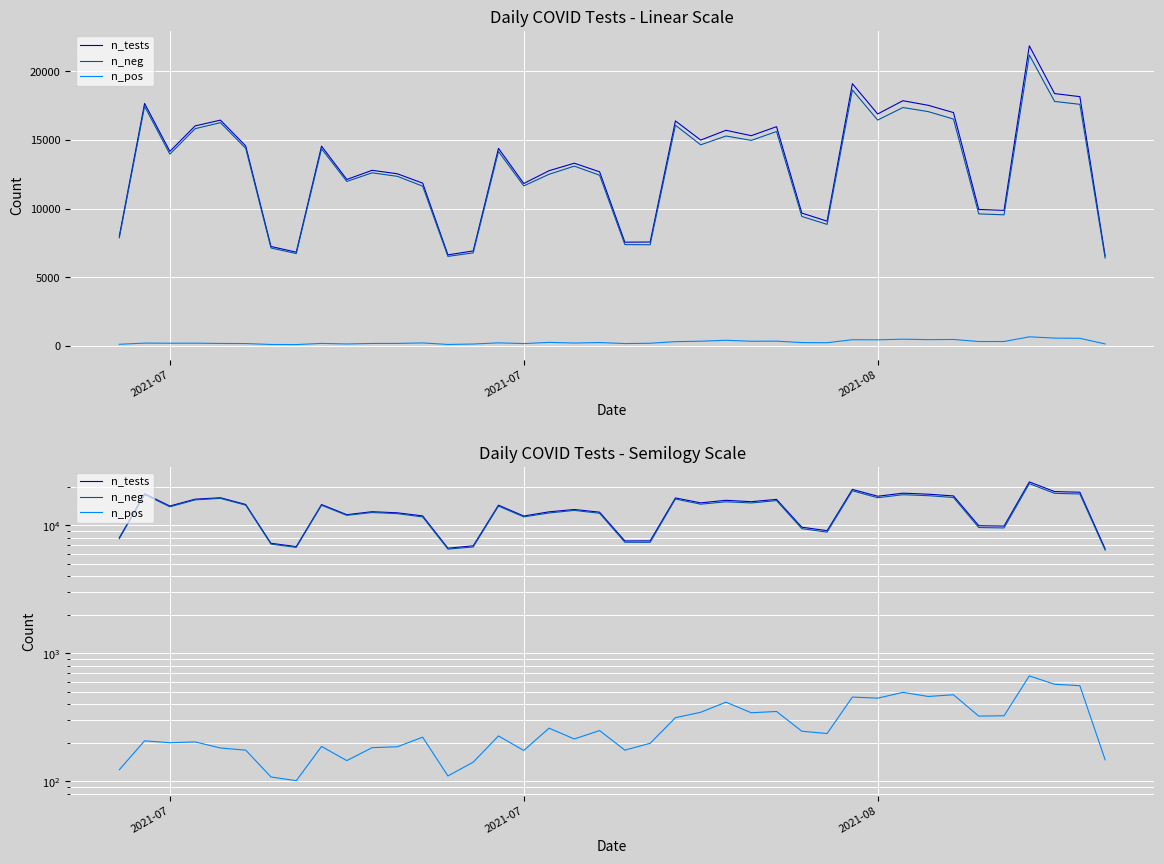

At how many categories does at least one series exceed 270?

40